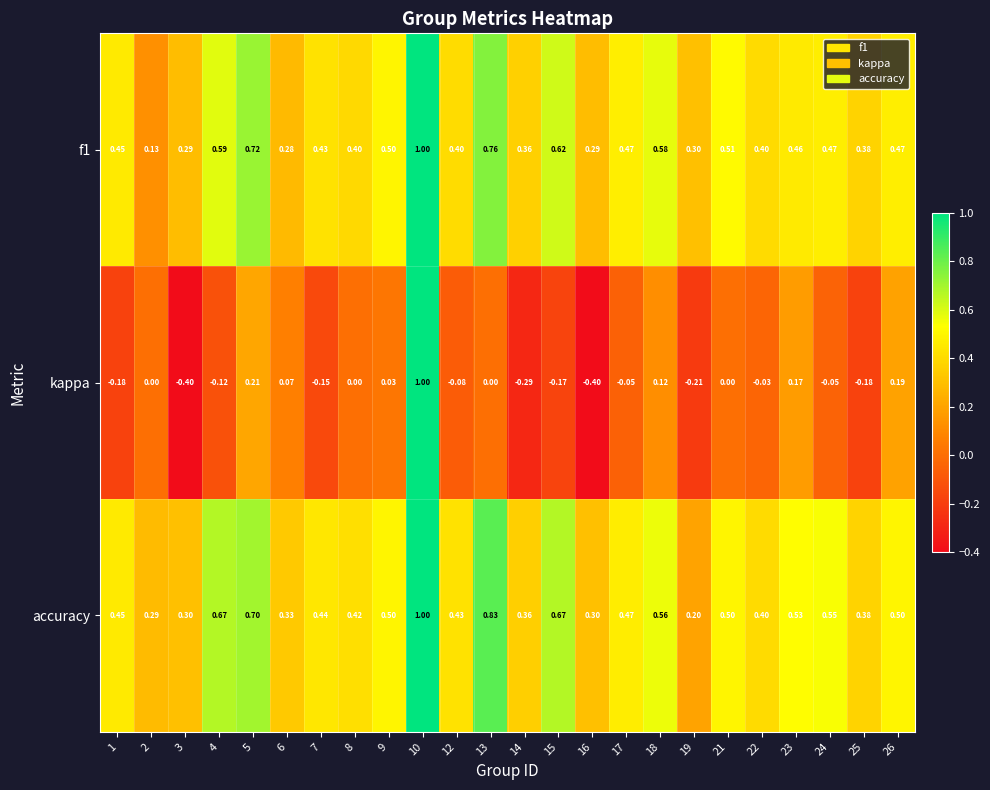

At which category is the sum across all series the highest?

10